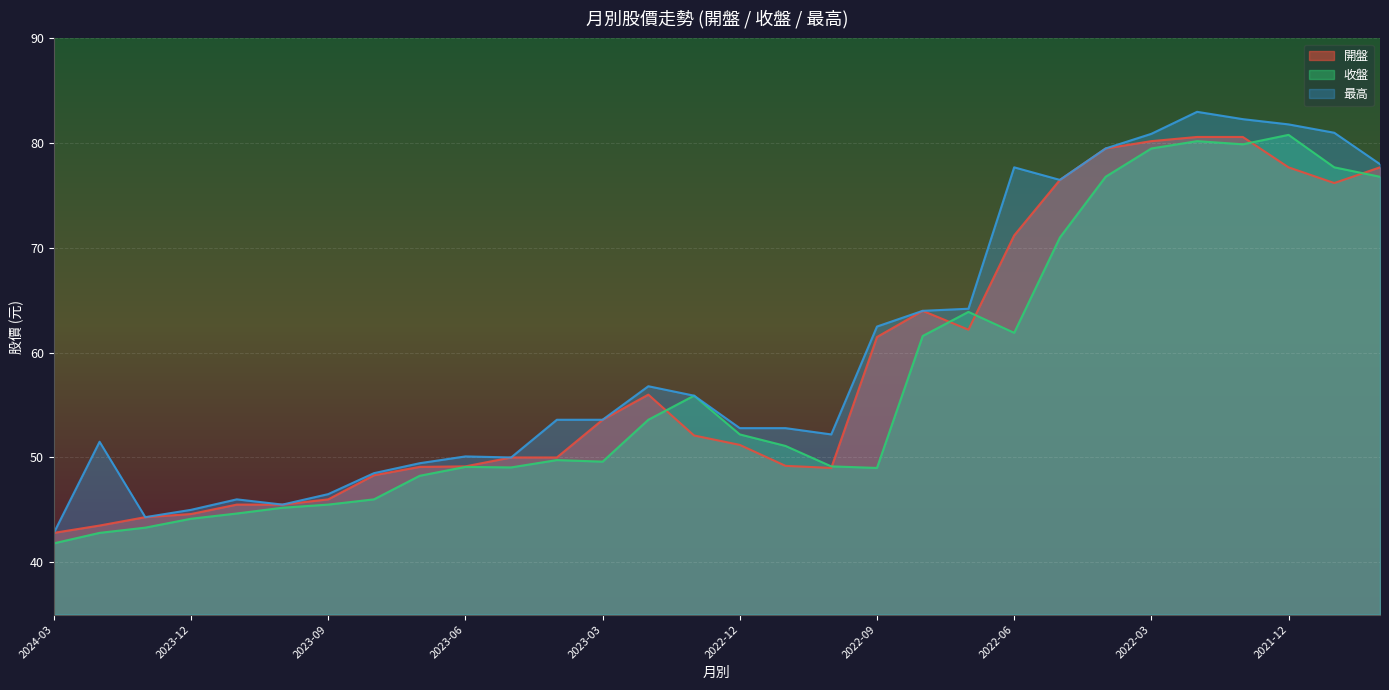

What is the maximum value for 最高?

83.0